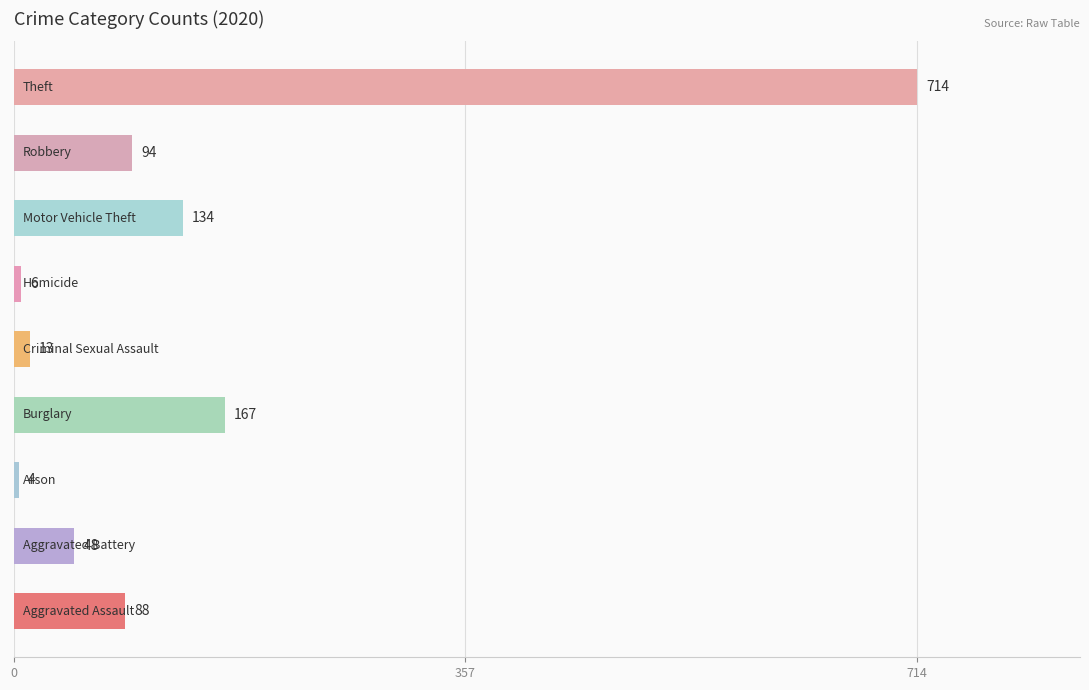

How many bars are there in total?

9